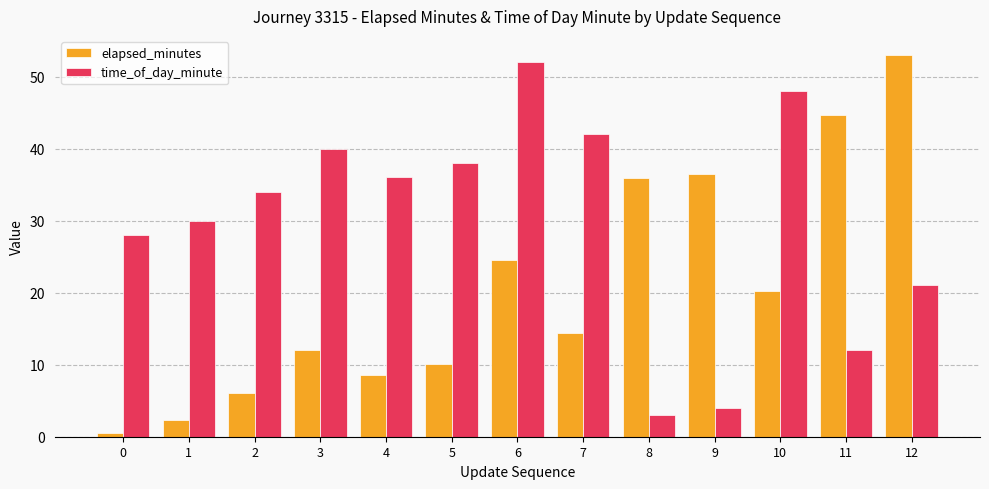

What are all the series names shown in the legend?

elapsed_minutes, time_of_day_minute